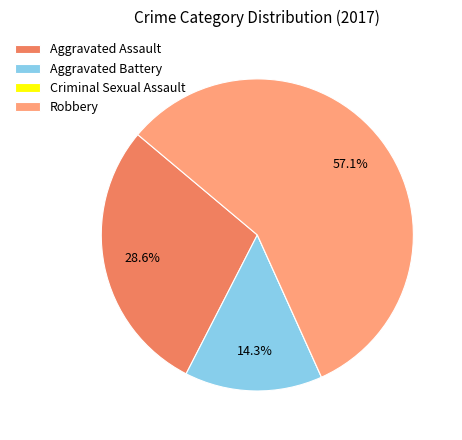

Approximately how many times larger is the value at Robbery compared to Aggravated Battery?

4.0